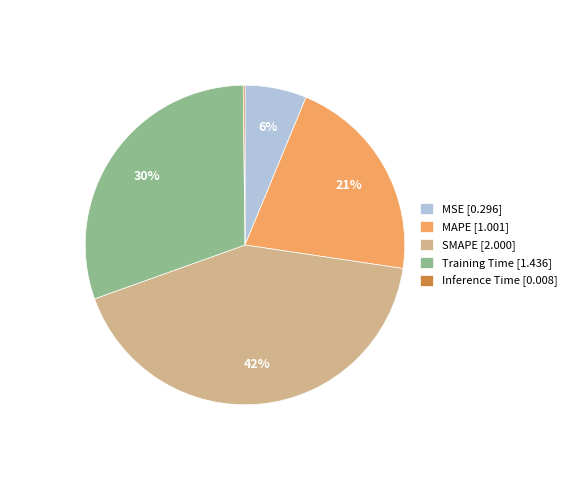

Do Training Time and MSE together represent more than half of the pie?

No